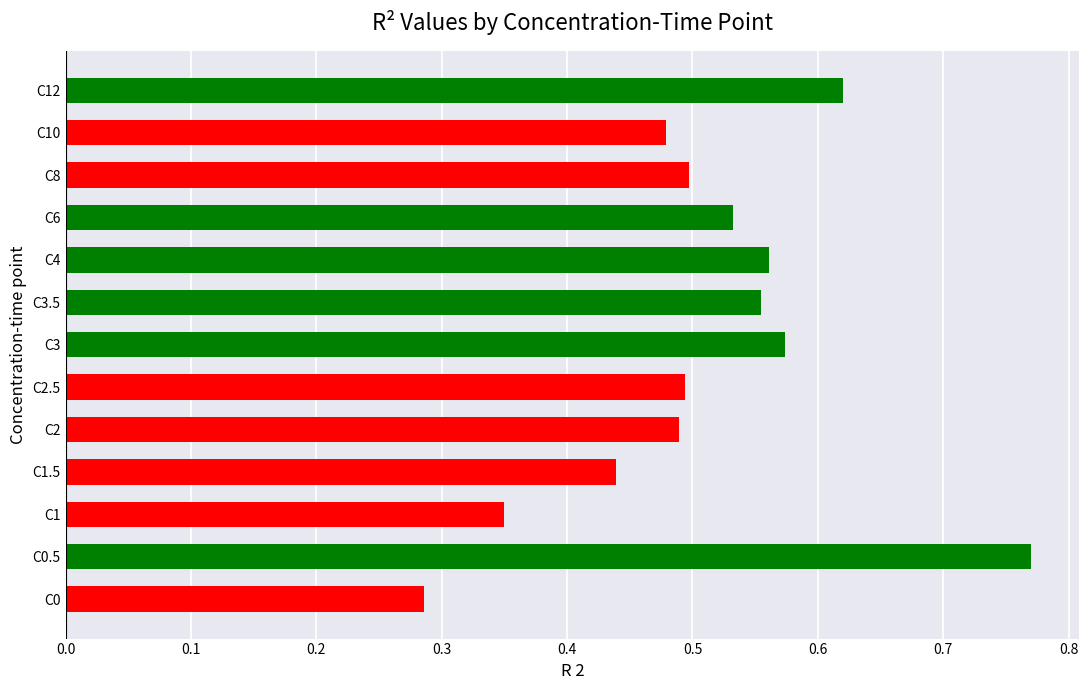

Does the chart contain stacked bars?

No